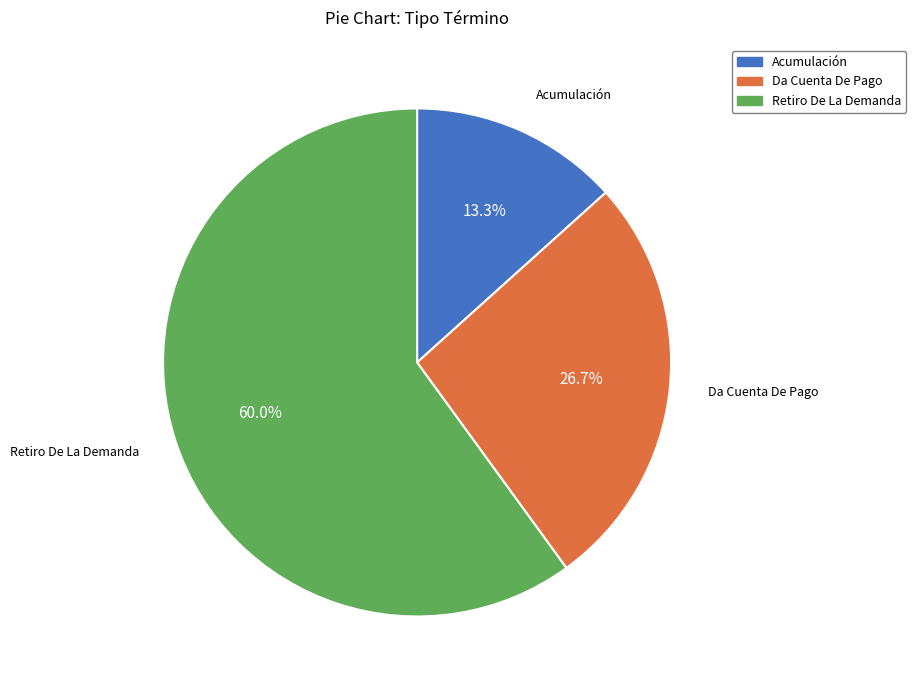

Is Retiro De La Demanda the majority of the pie?

Yes